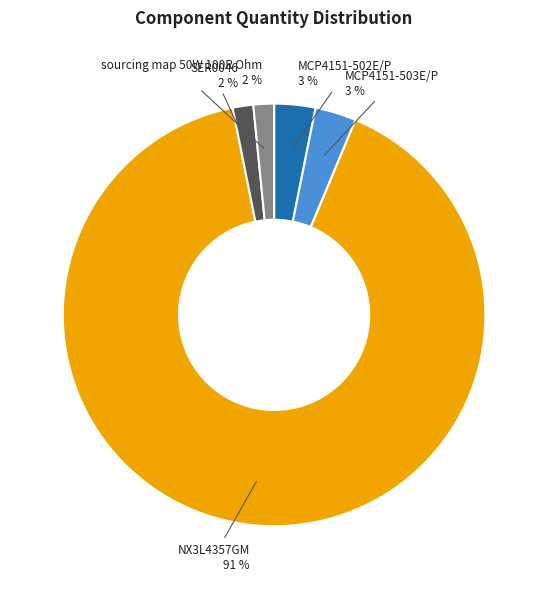

To the nearest percent, what is the average slice percentage?

20%